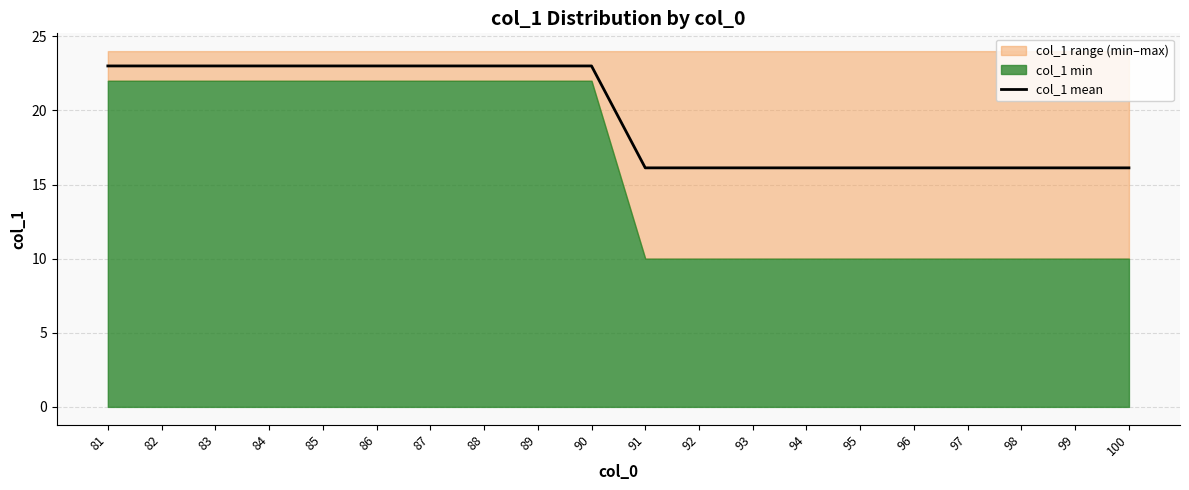

List the labels in order of value, largest first.

81, 82, 83, 84, 85, 86, 87, 88, 89, 90, 91, 92, 93, 94, 95, 96, 97, 98, 99, 100